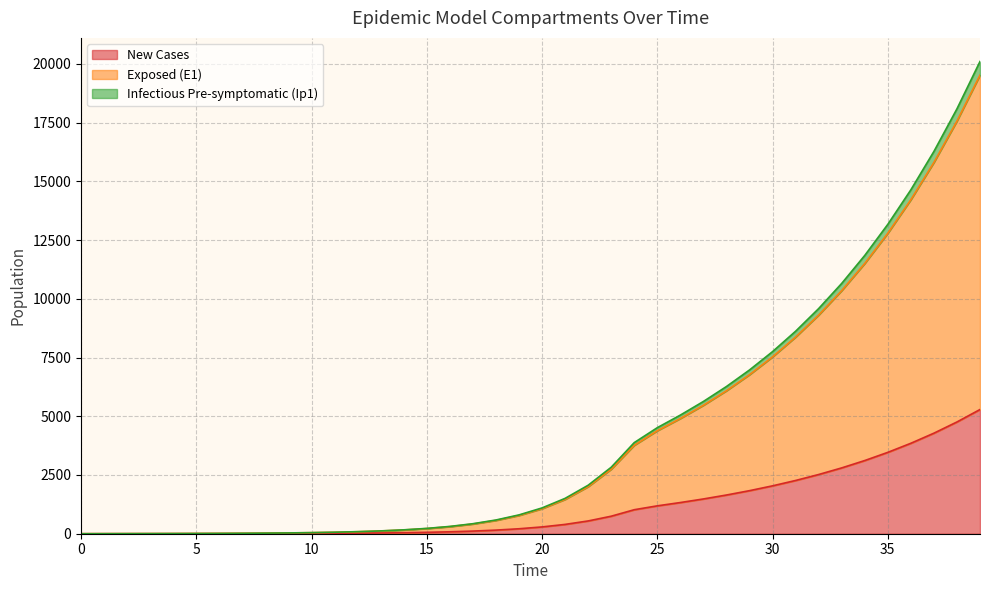

Between 8 and 35, which is larger?

35